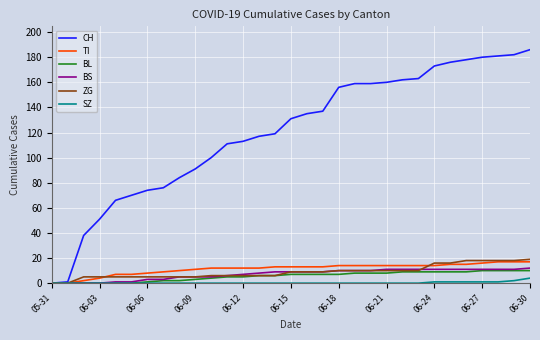

What are all the series names shown in the legend?

CH, TI, BL, BS, ZG, SZ